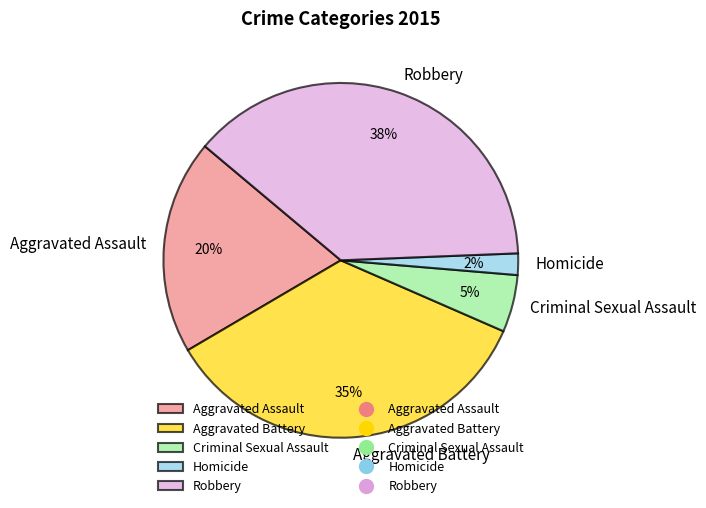

What is the ratio of the value at Aggravated Assault to the value at Aggravated Battery?

0.6